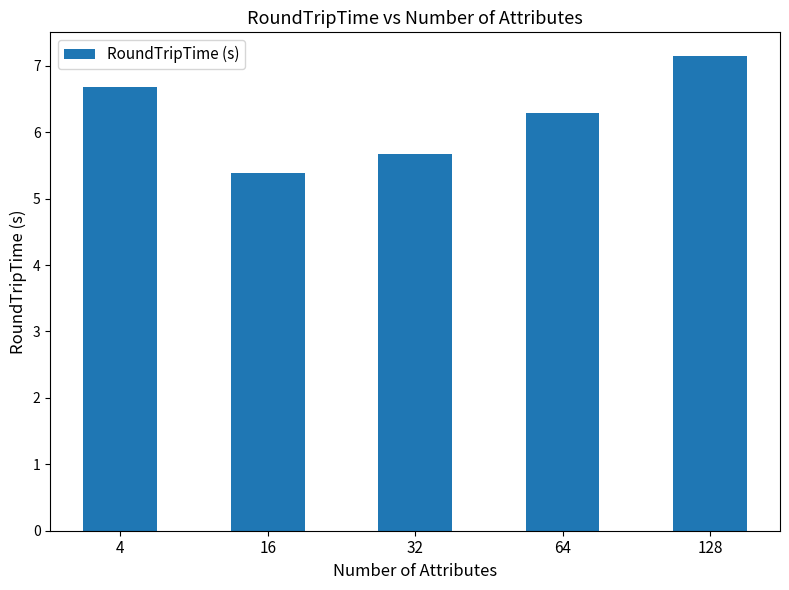

Which category has the highest value across all series?

128